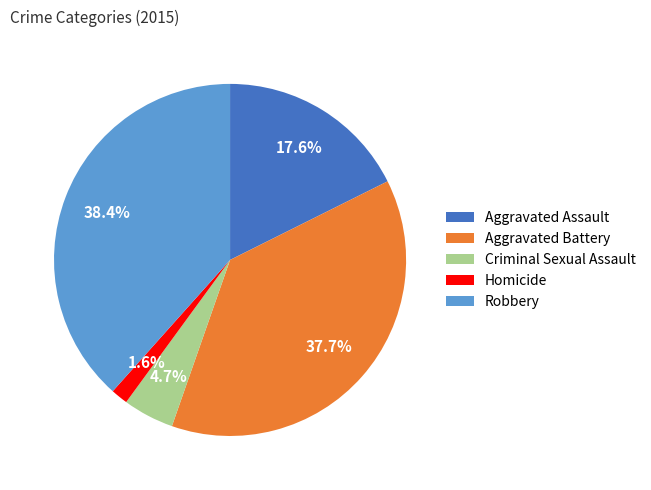

To the nearest percent, what portion does Aggravated Battery represent?

38%